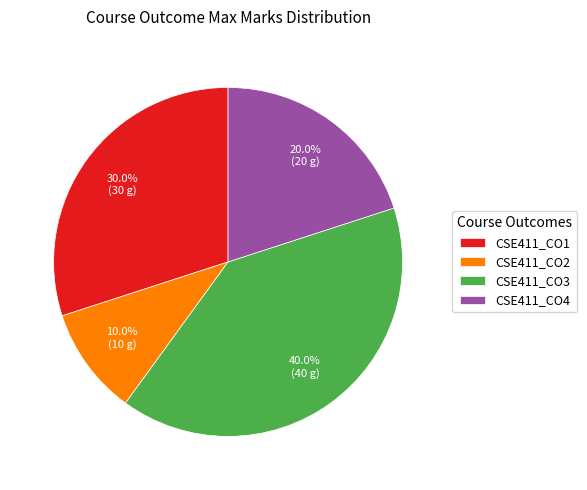

To the nearest percent, what is the combined percentage of CSE411_CO1 and CSE411_CO2?

40%